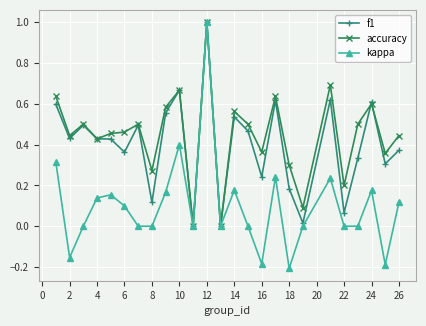

What is the value of the f1 point at the 12th from the left?

1.0